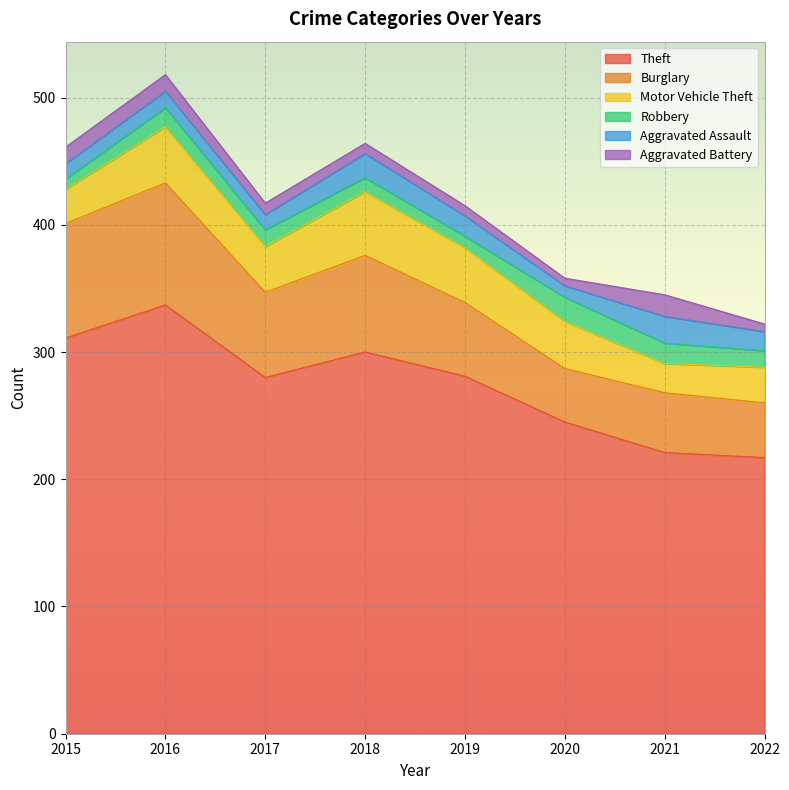

How many lines are shown in the chart?

6